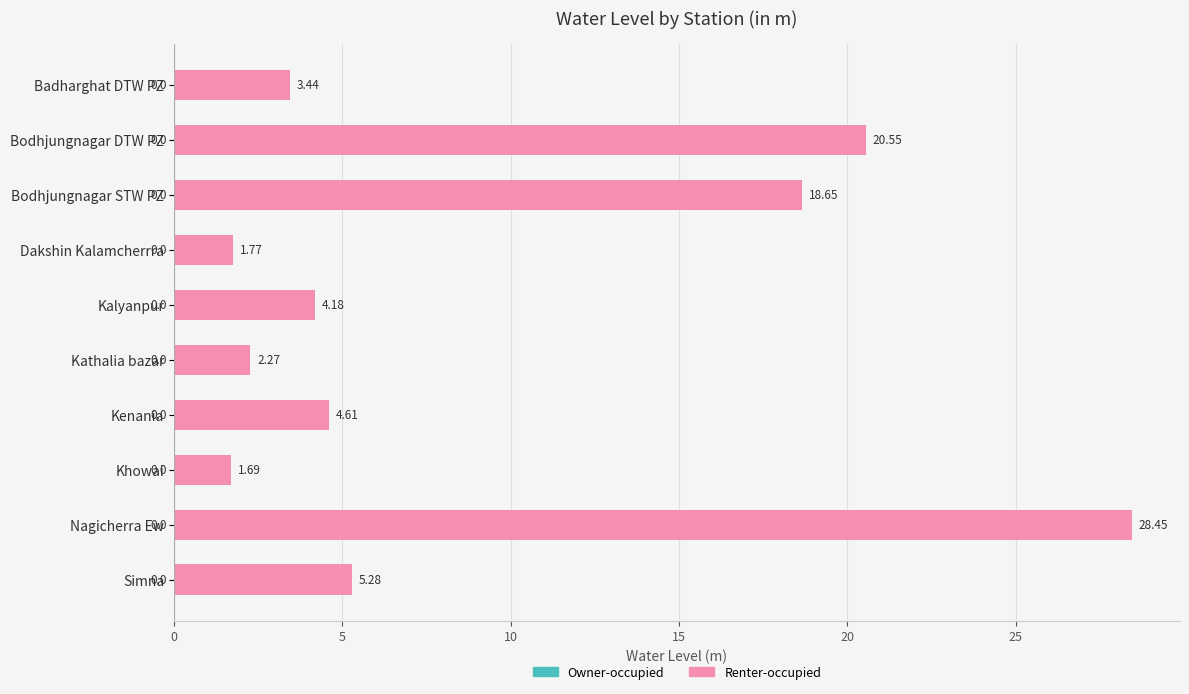

What is the average value?

9.1